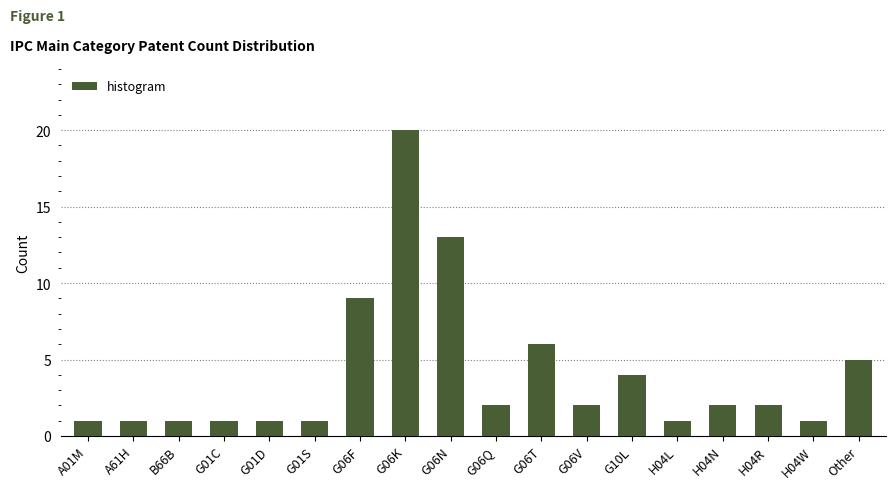

The value at G06V is 3. True or false?

False